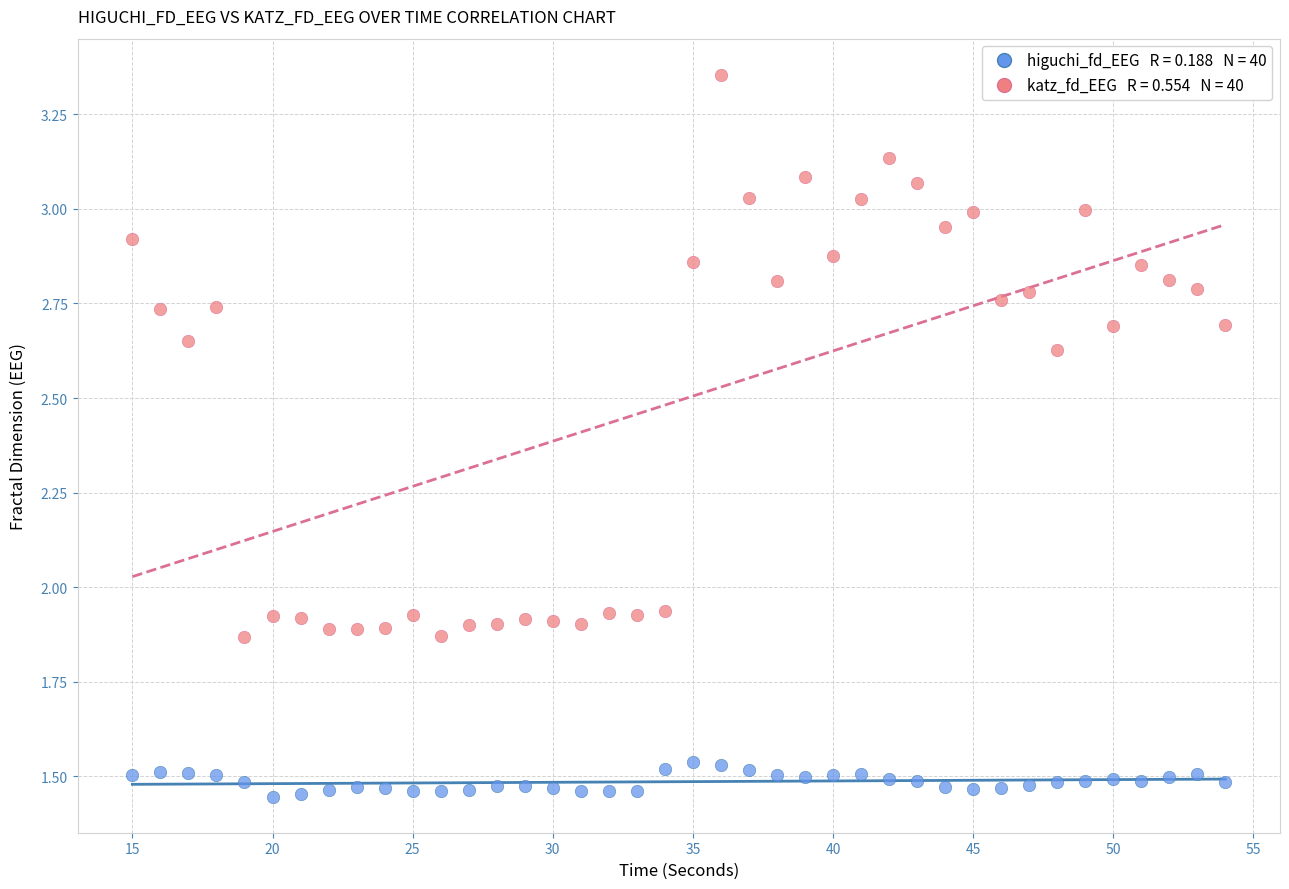

Across all data points, what is the range of X values (max minus min)?

39.0